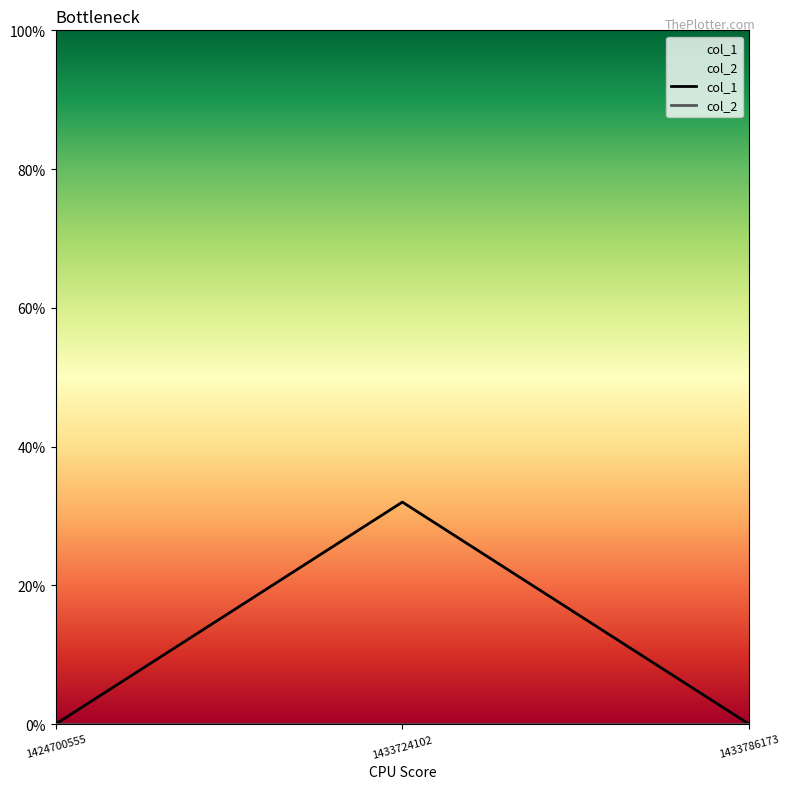

What is the greatest value displayed?

32